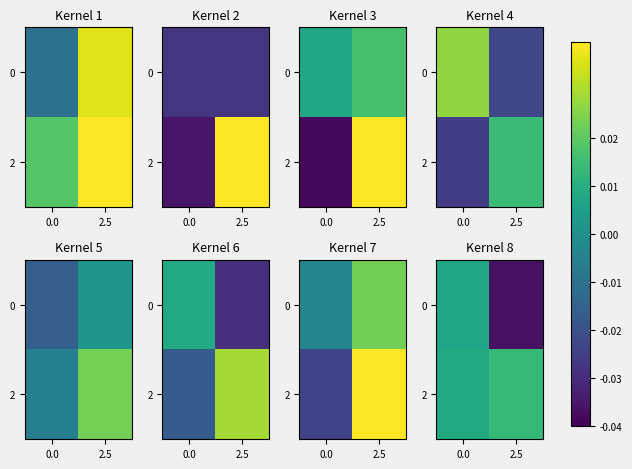

True or false: 2 has a value of 0.0 at 2.5.

False